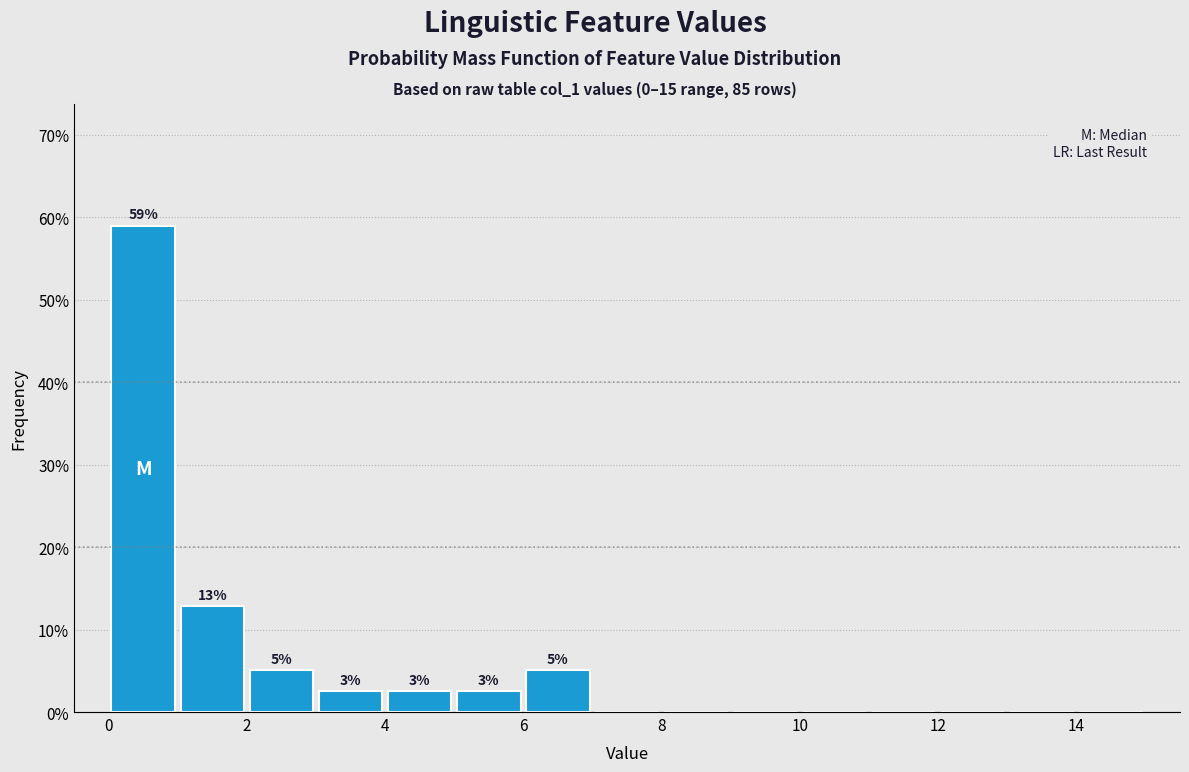

Over which range of the x-axis is the bar tallest?

0 to 1